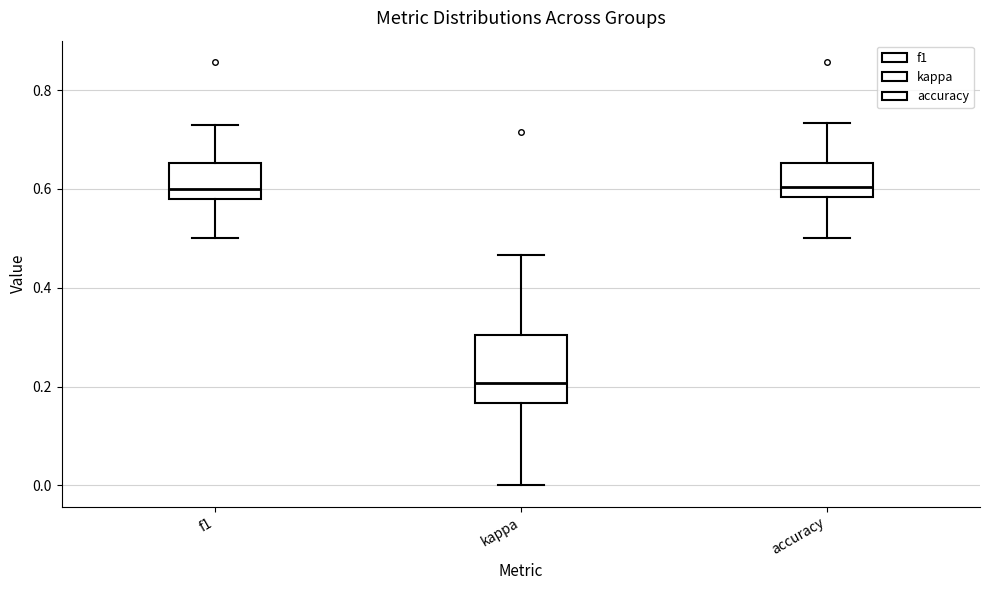

Reading left to right, read every box against the y-axis: the position of its median line, the range the box covers, and the ends of its whiskers. The values are not printed on the chart, so give them approximately, as read against the axis.

f1: median 0.60, box 0.58 to 0.66, whiskers 0.50 to 0.72
kappa: median 0.20, box 0.16 to 0.30, whiskers 0.00 to 0.46
accuracy: median 0.60, box 0.58 to 0.66, whiskers 0.50 to 0.74